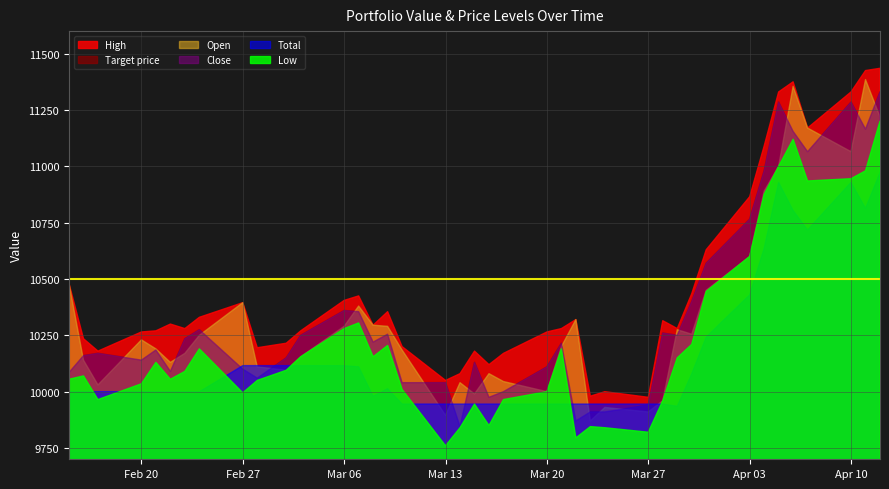

True or false: Low and High cross at least once.

False